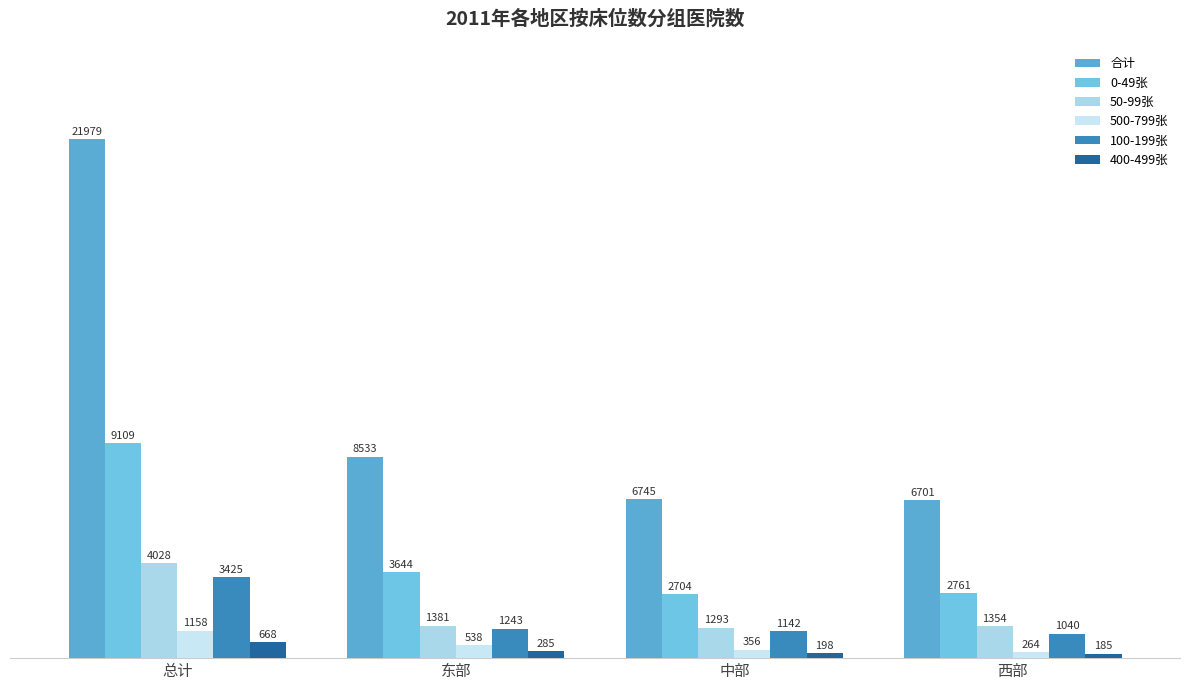

What is the label of the 3rd bar from the left?

中部